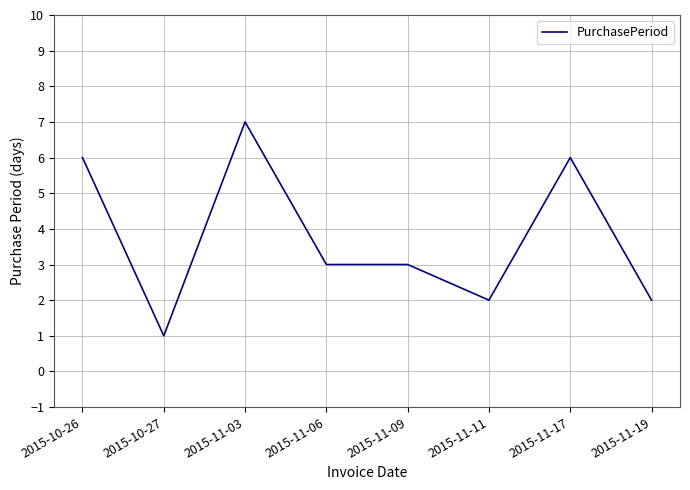

What is the ratio of the value at 2015-11-09 to the value at 2015-10-26?

0.5